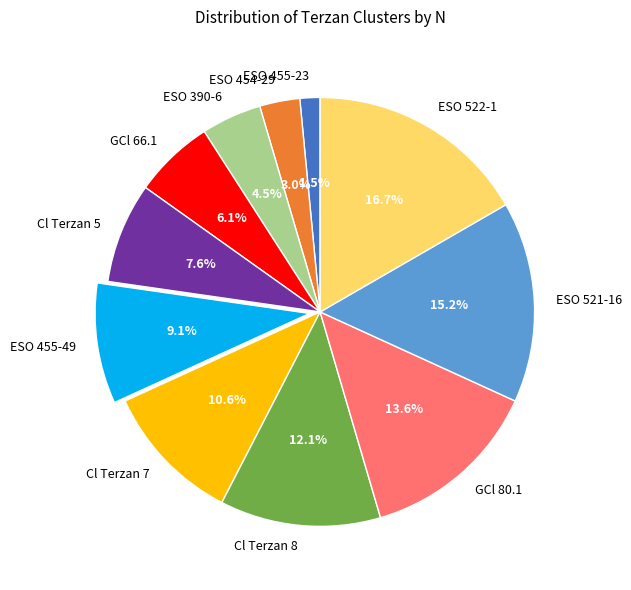

To the nearest percent, what is the average slice percentage?

9%